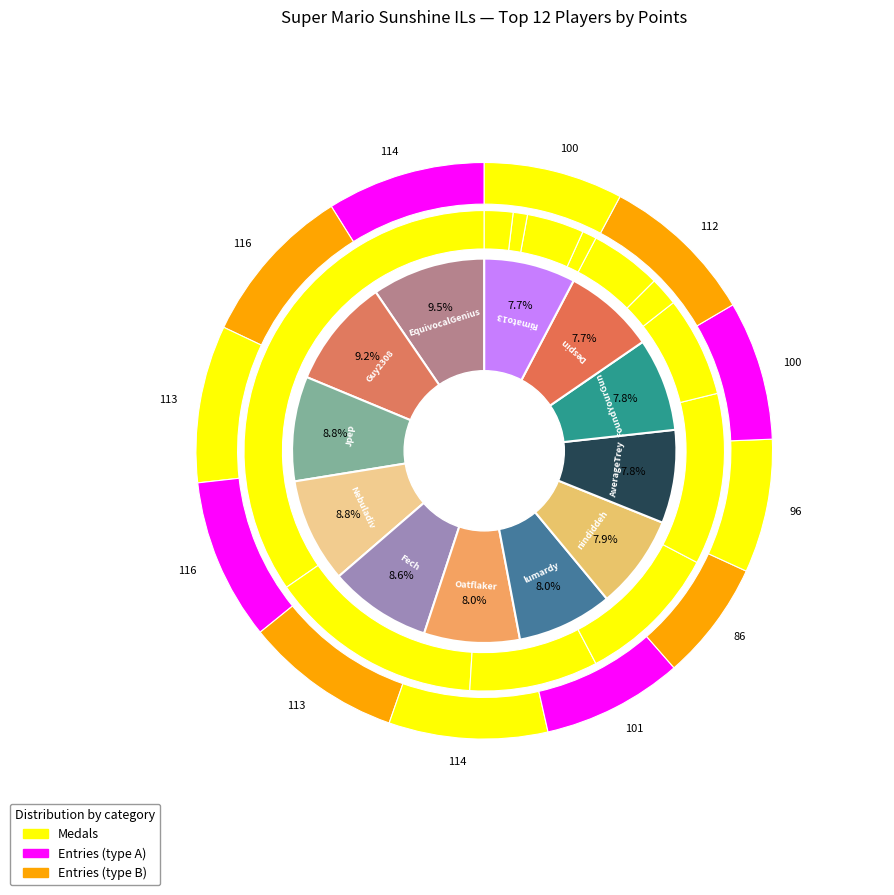

To the nearest percent, what is the combined percentage of FoundYourGun and Nebuladiv?

17%